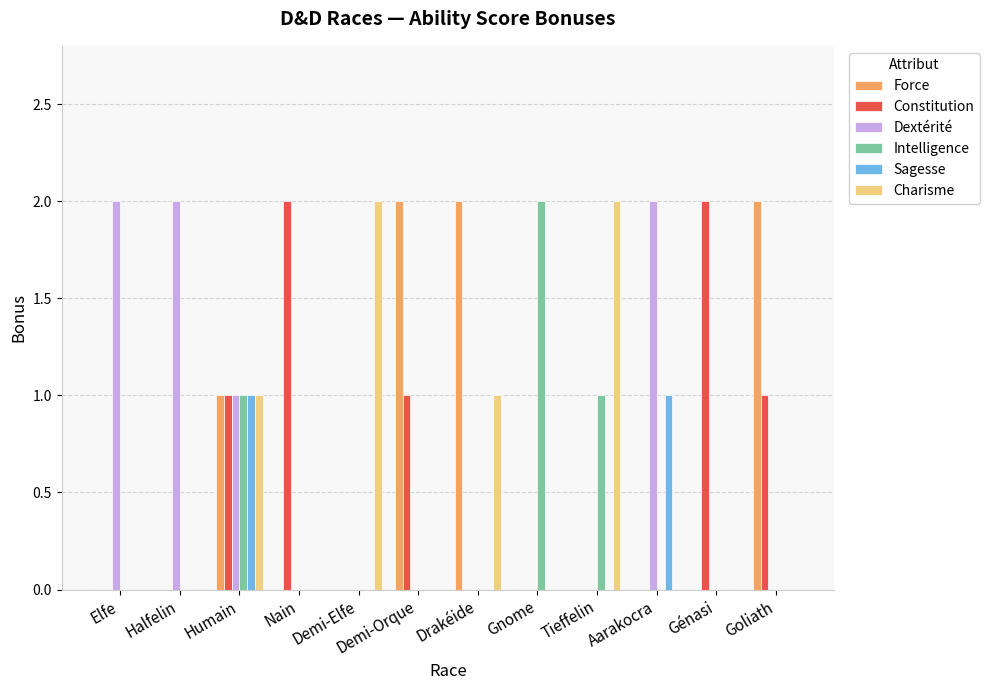

What is the total value across all series at Aarakocra?

3